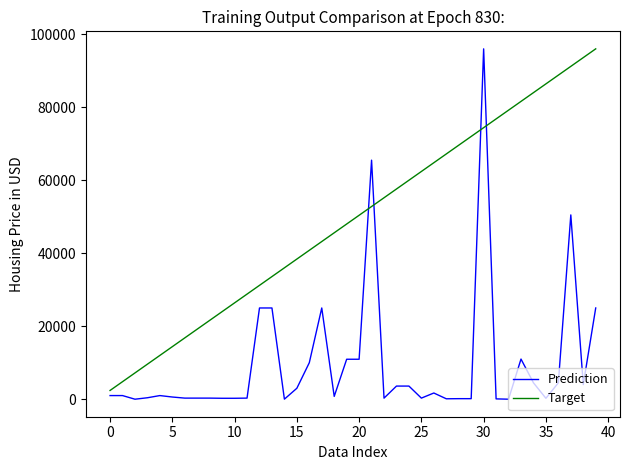

Which series has the largest total across all categories?

Target